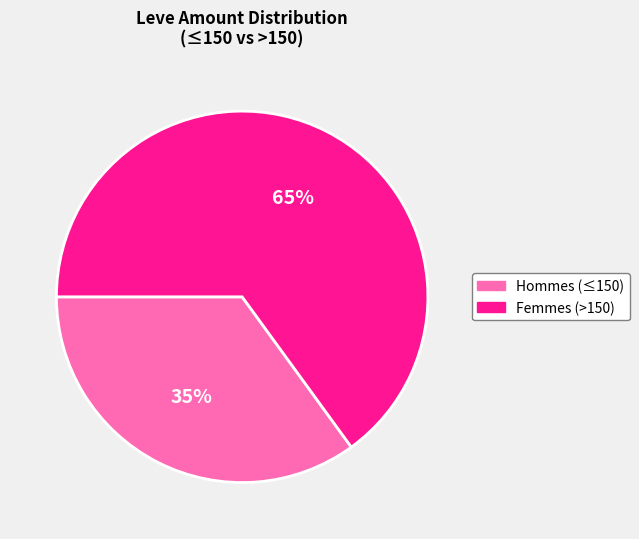

Does any single category account for the majority?

Yes